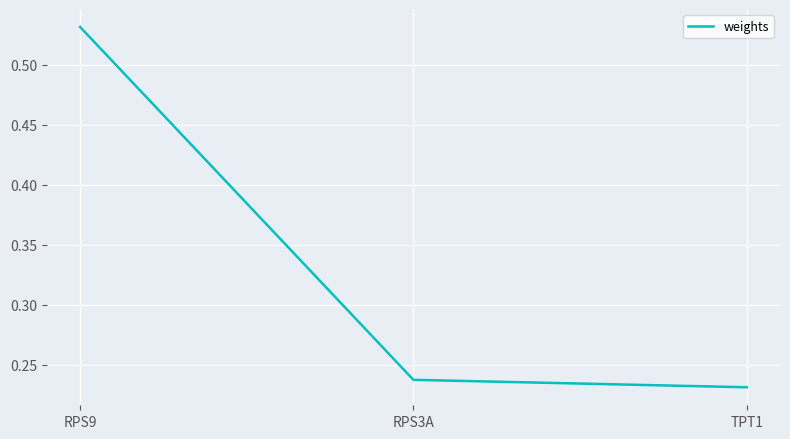

Rank the categories by value from lowest to highest.

TPT1, RPS3A, RPS9